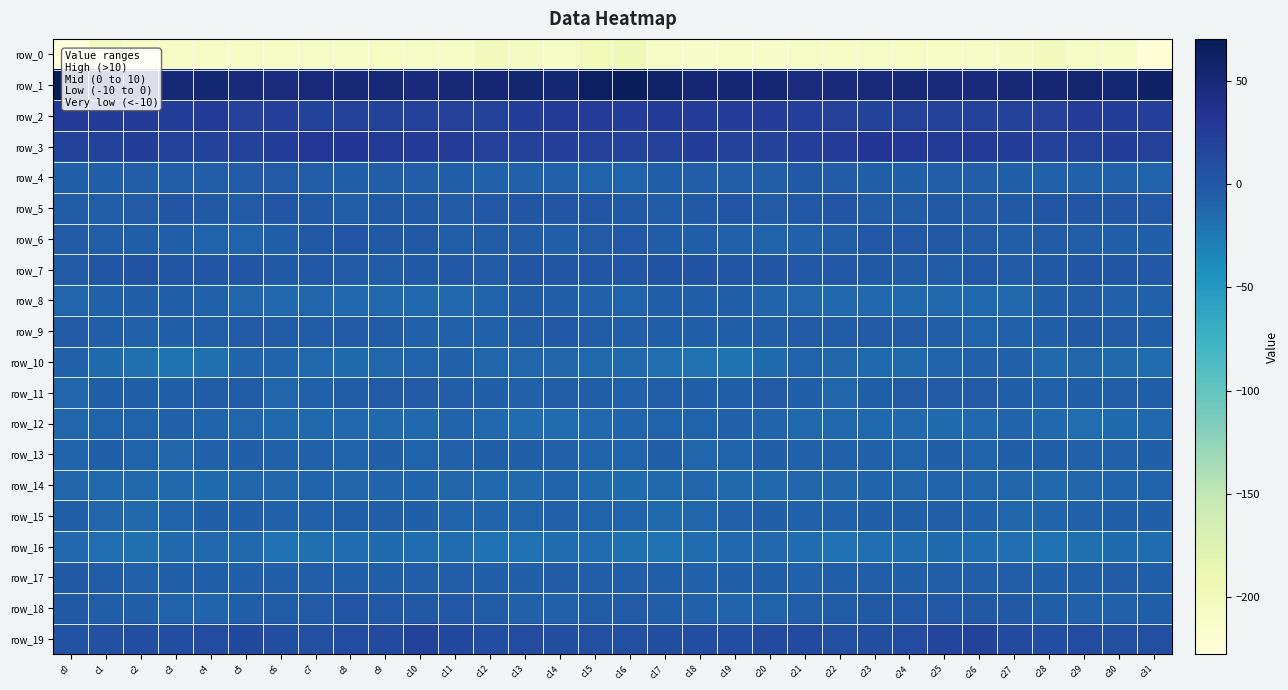

Which series changed the most between c15 and c24?

row_1